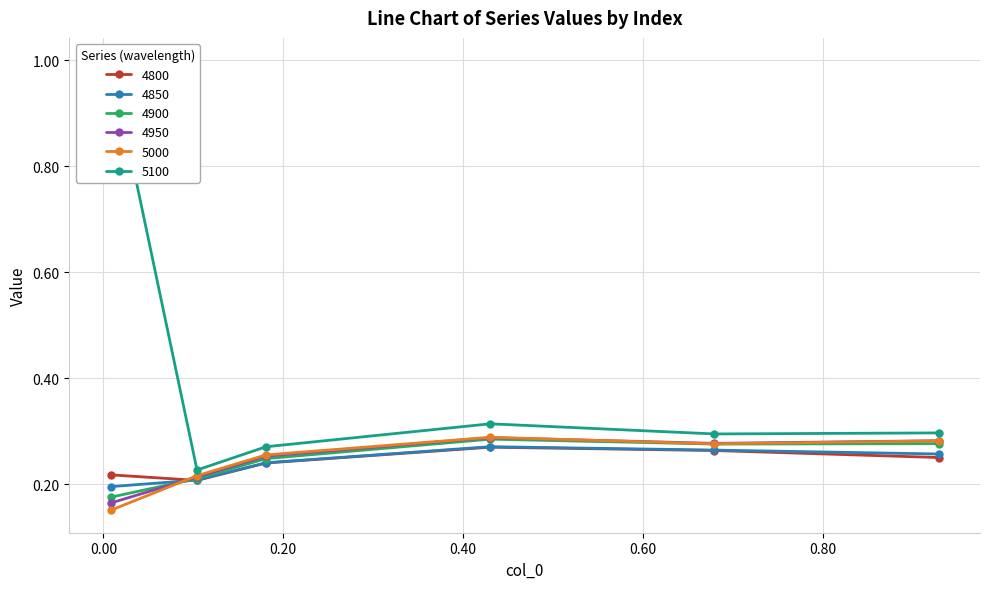

List the series in order of their peak value, lowest first.

4800, 4850, 4900, 4950, 5000, 5100